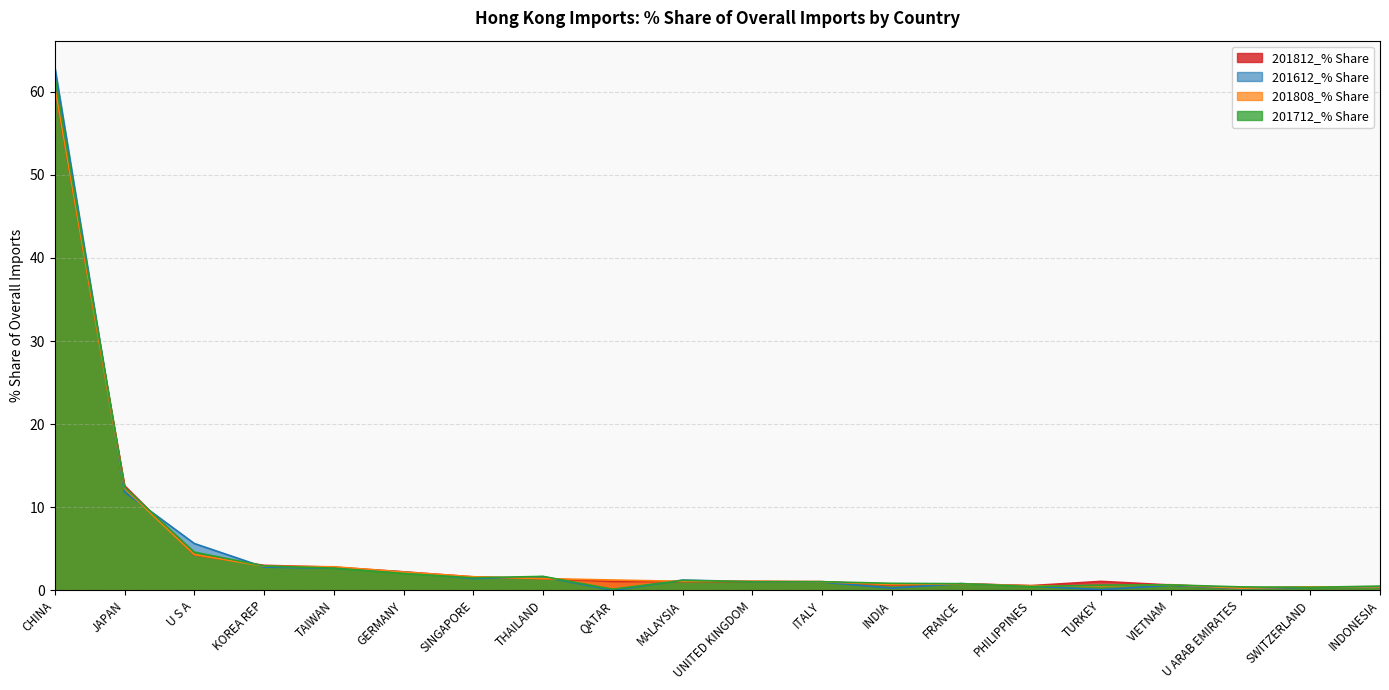

True or false: 201808_% Share has more than 1 interior local peaks.

True